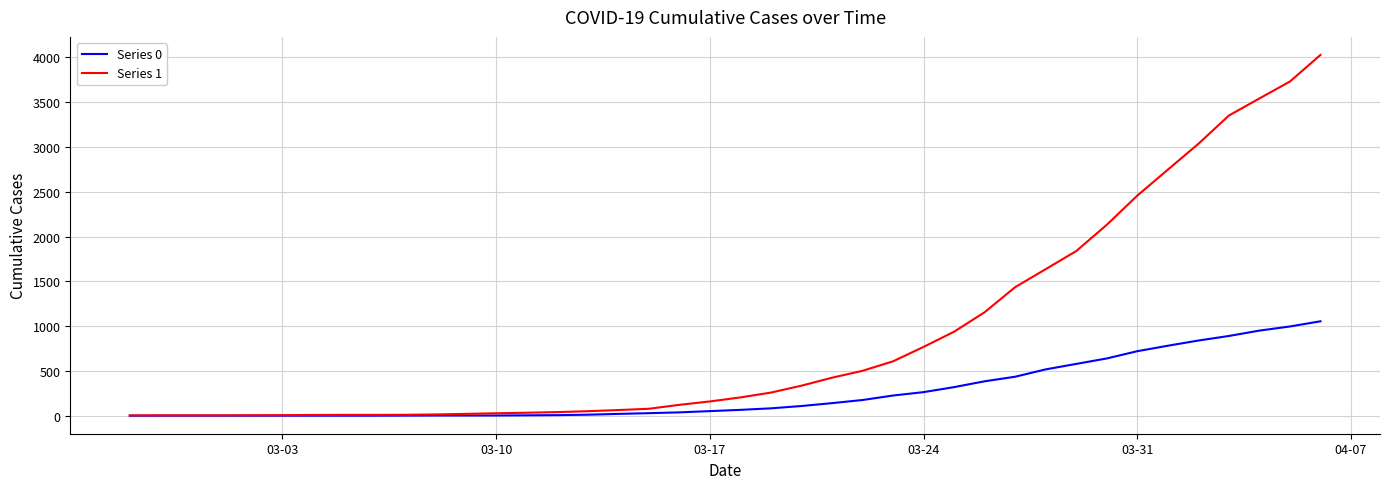

What is the average value of the Series 0 series?

258